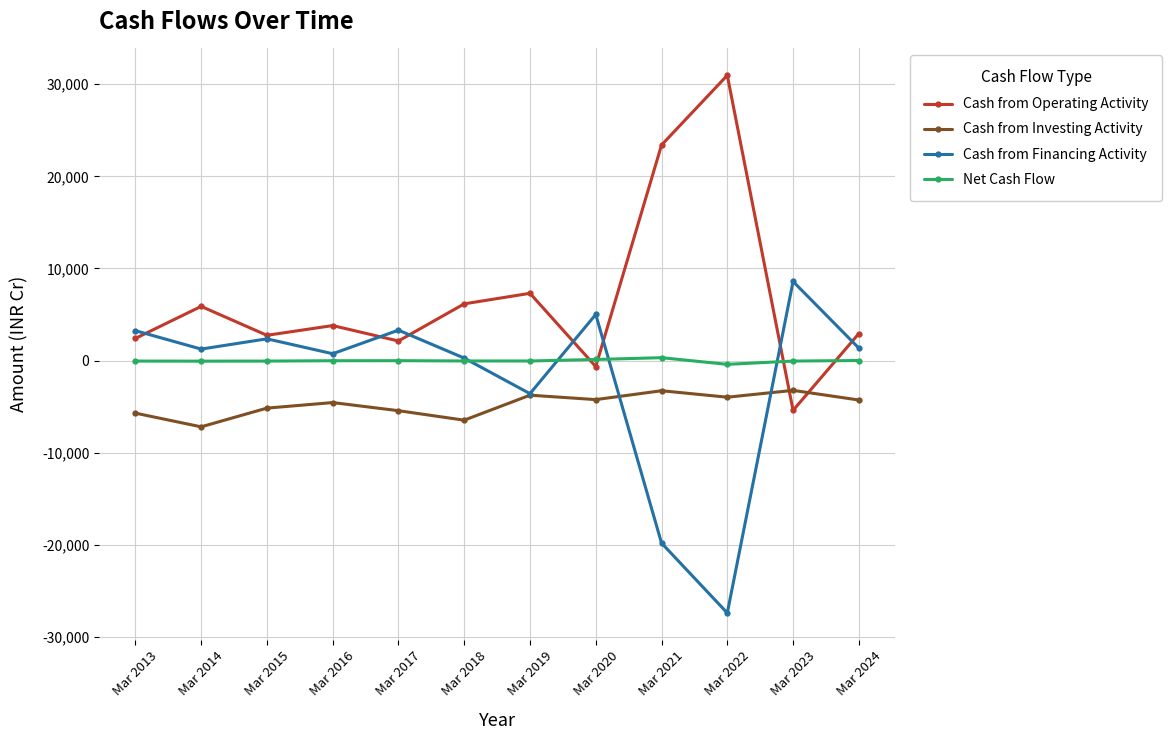

What is the minimum value shown in the chart?

-27398